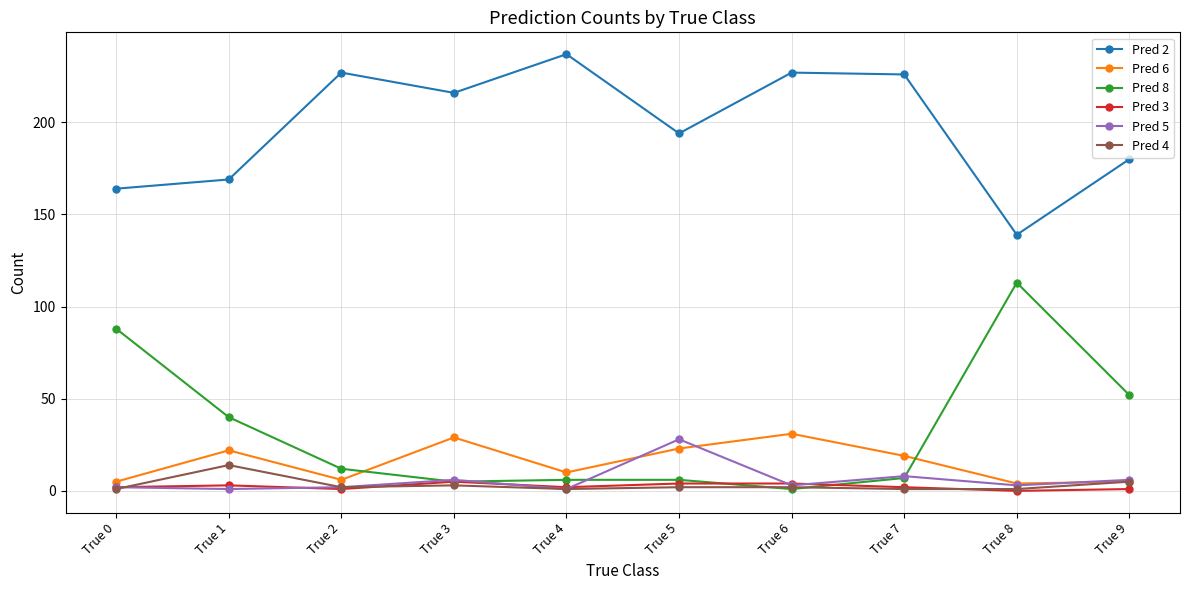

List the series in order of their peak value, highest first.

Pred 2, Pred 8, Pred 6, Pred 5, Pred 4, Pred 3